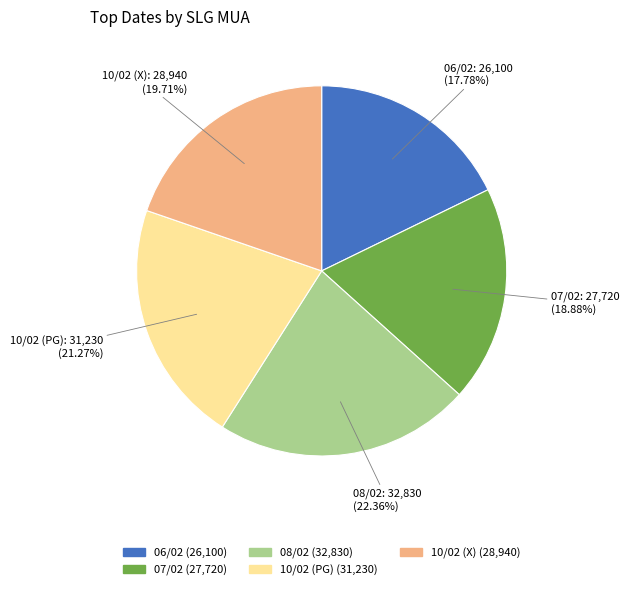

Approximately how many times larger is the value at 06/02 compared to 07/02?

0.9